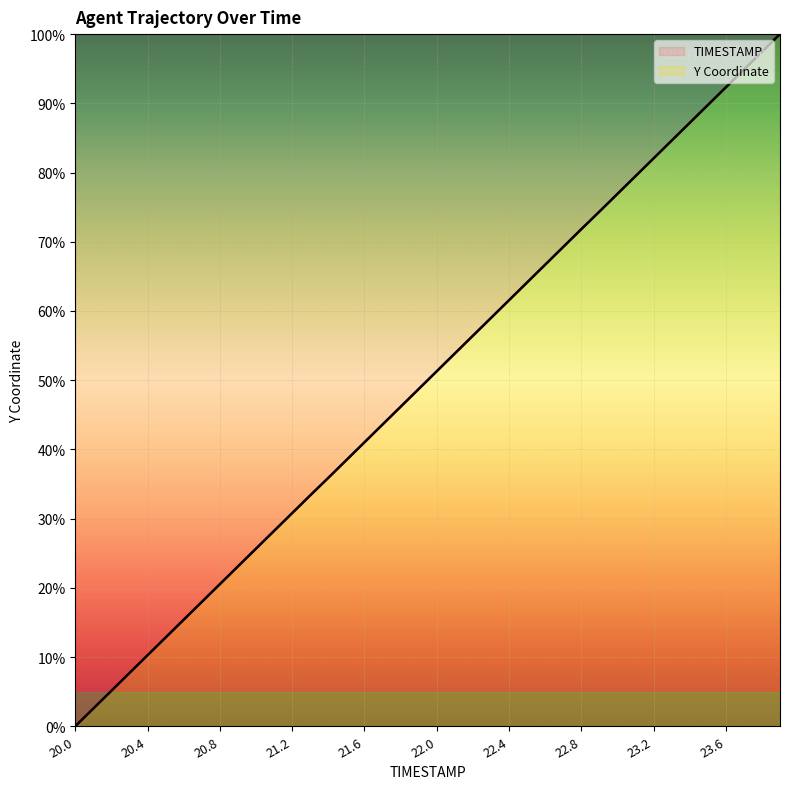

Which series has the largest range (max minus min)?

TIMESTAMP